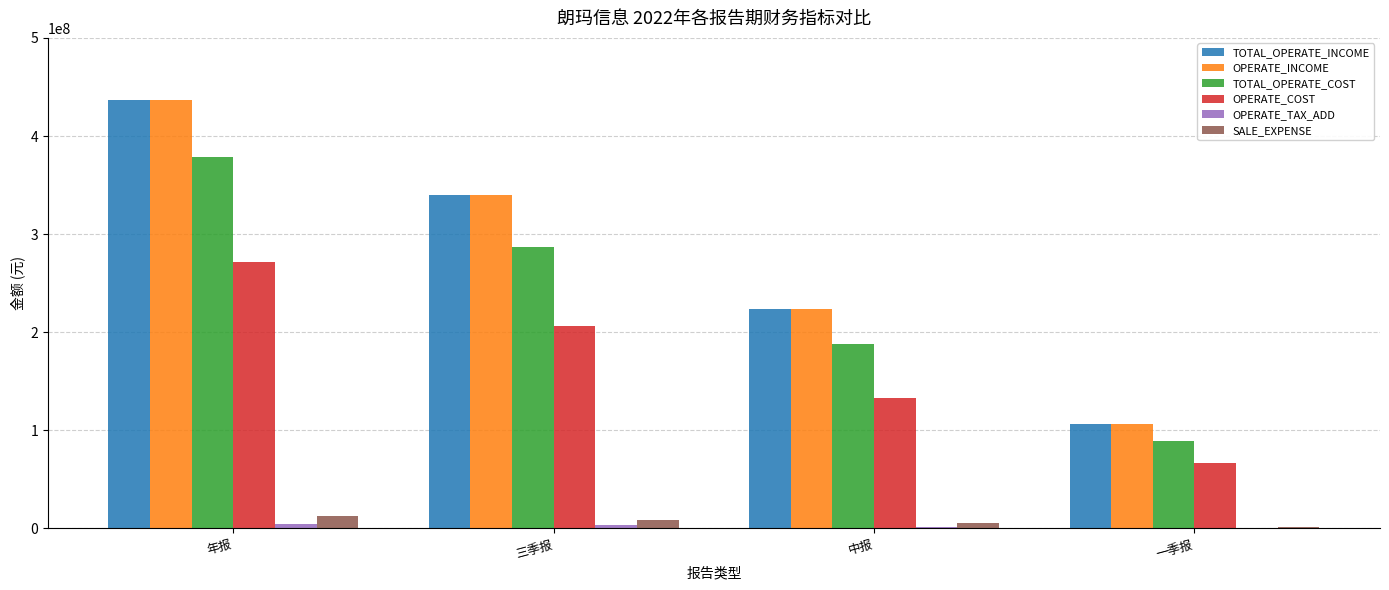

What is the sum of all TOTAL_OPERATE_INCOME values?

1107054794.5